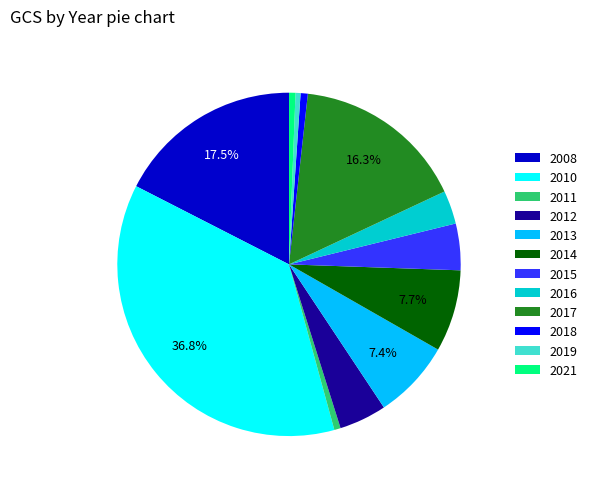

Between 2014 and 2011, which is larger?

2014